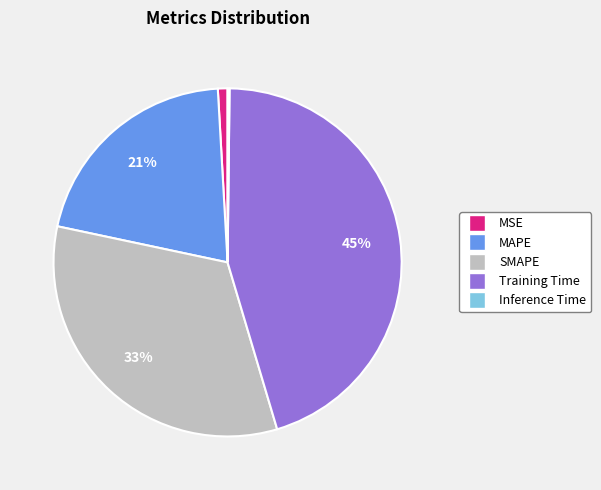

What is the largest slice in the pie chart?

Training Time